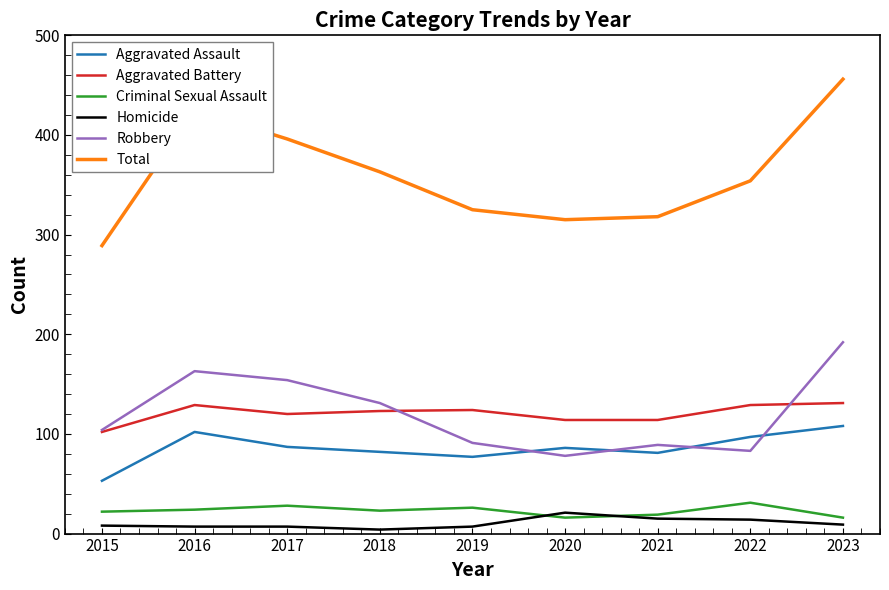

Does the chart display data point markers on the line(s)?

No